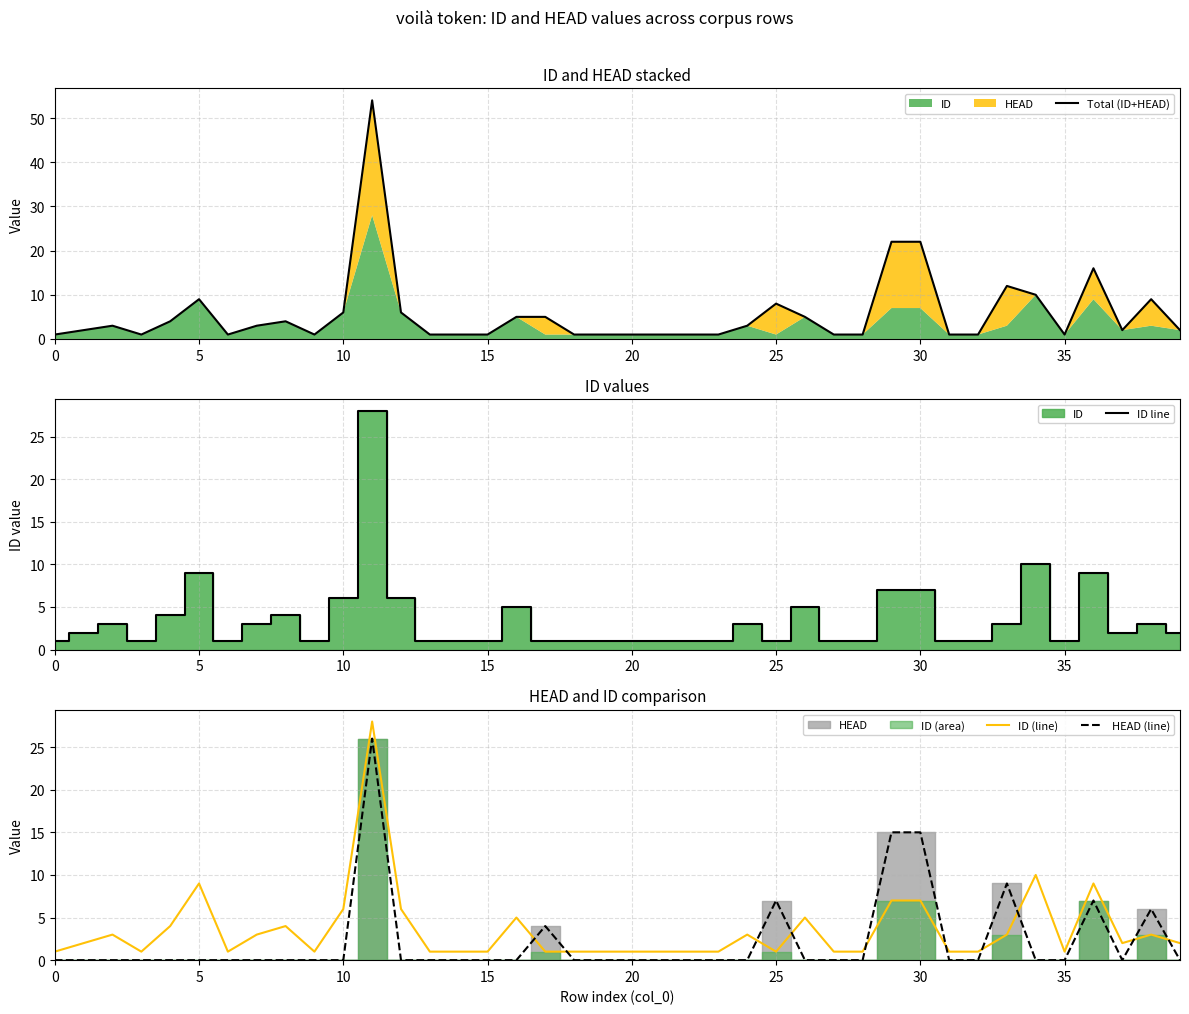

Which category has the highest value across all series?

11